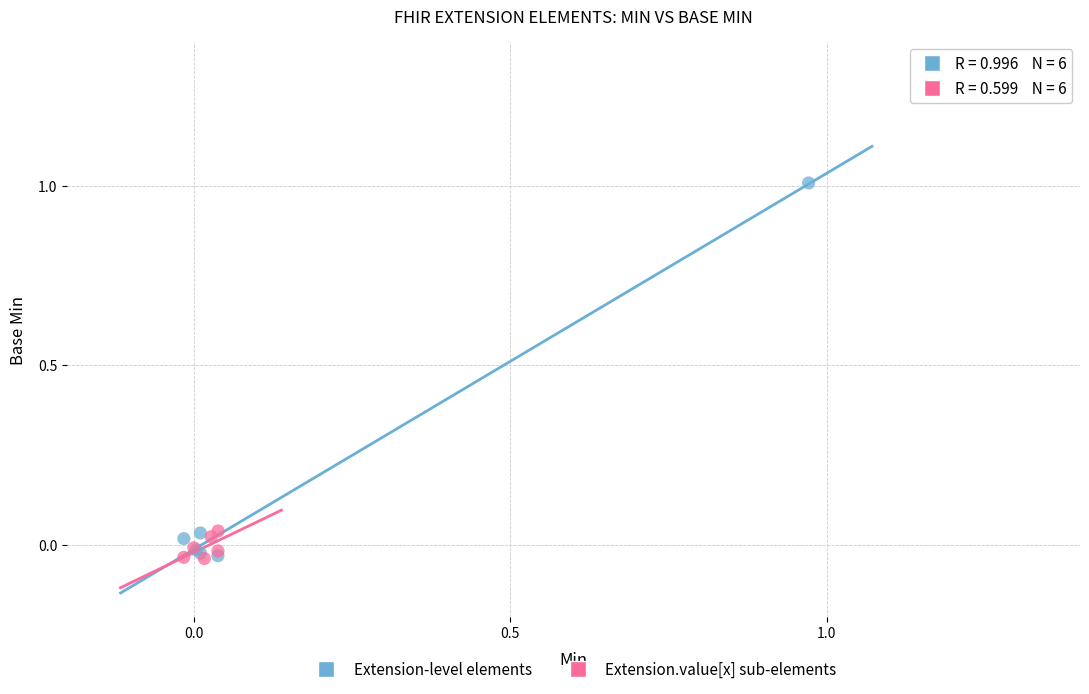

What are all the series names shown in the legend?

Extension-level elements, Extension.value[x] sub-elements